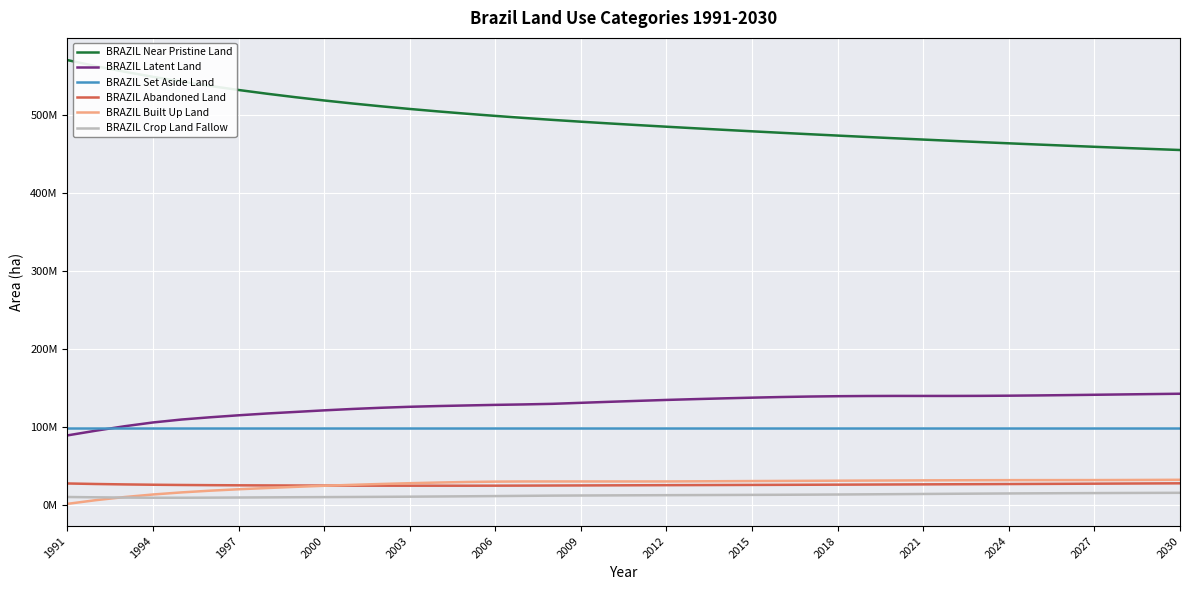

What is the lowest value of the BRAZIL Latent Land series?

89184279